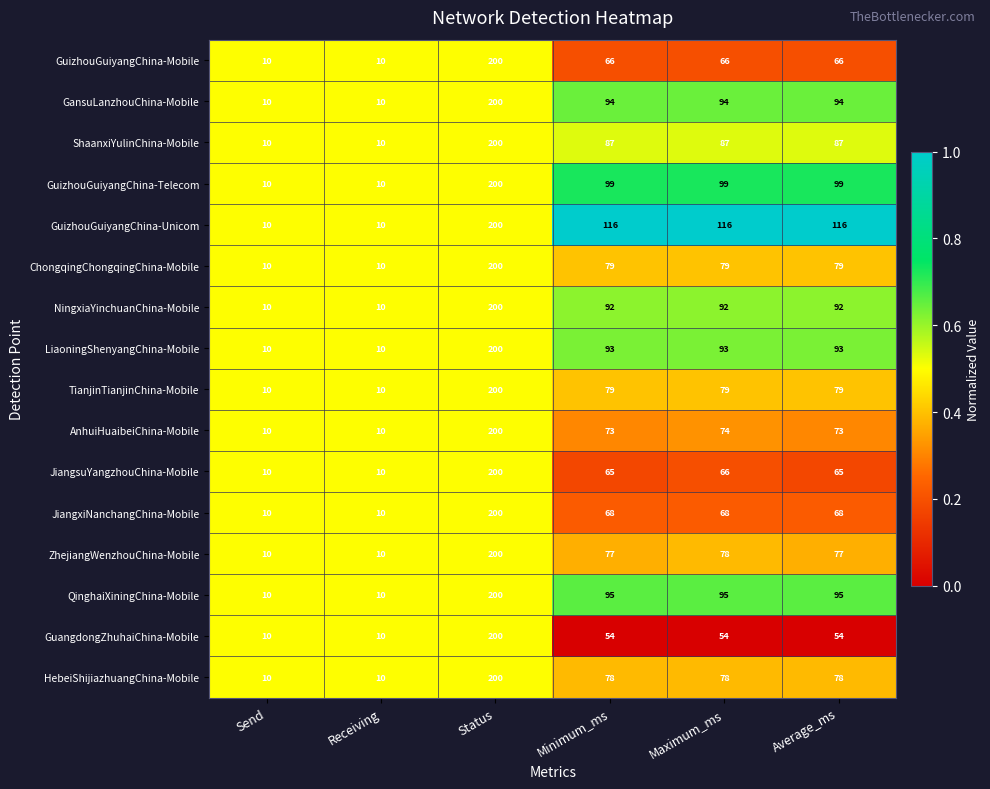

What is the difference between the maximum and minimum values in the JiangsuYangzhouChina-Mobile series?

190